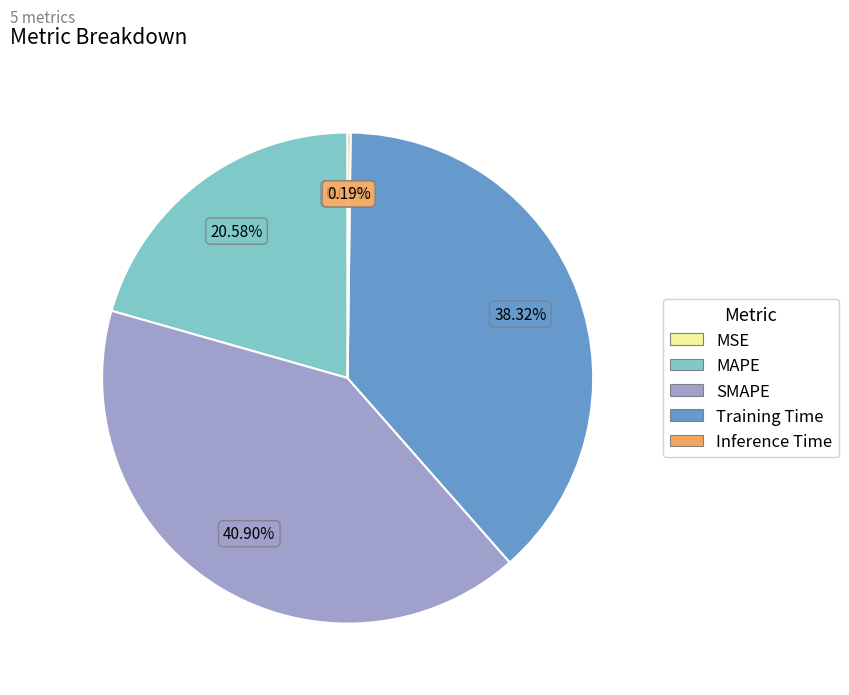

Is the sum of SMAPE and Training Time greater than half?

Yes